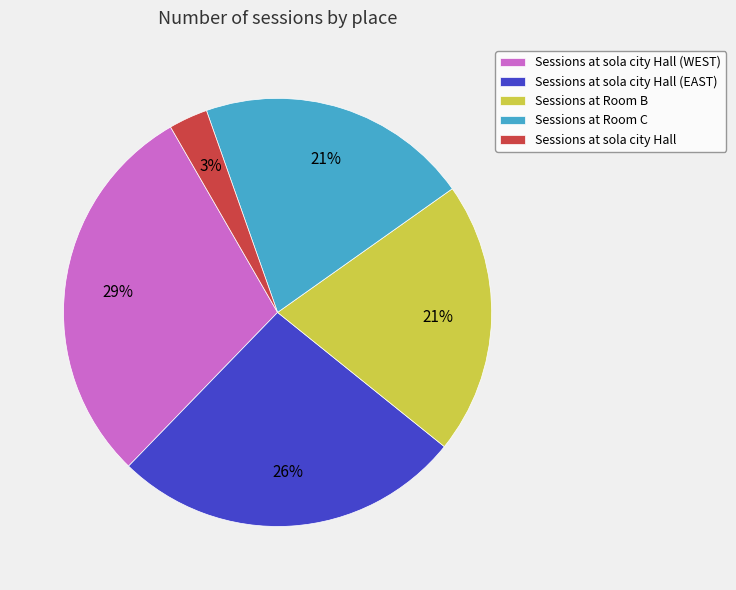

Does any single category account for the majority?

No